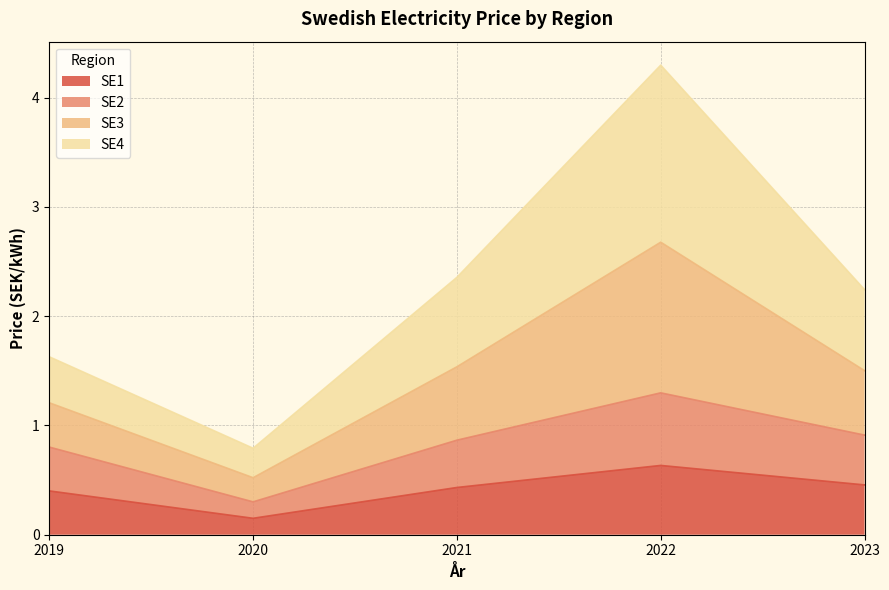

Is the value of SE1 at 2019 greater than the value of SE3 at 2021?

No